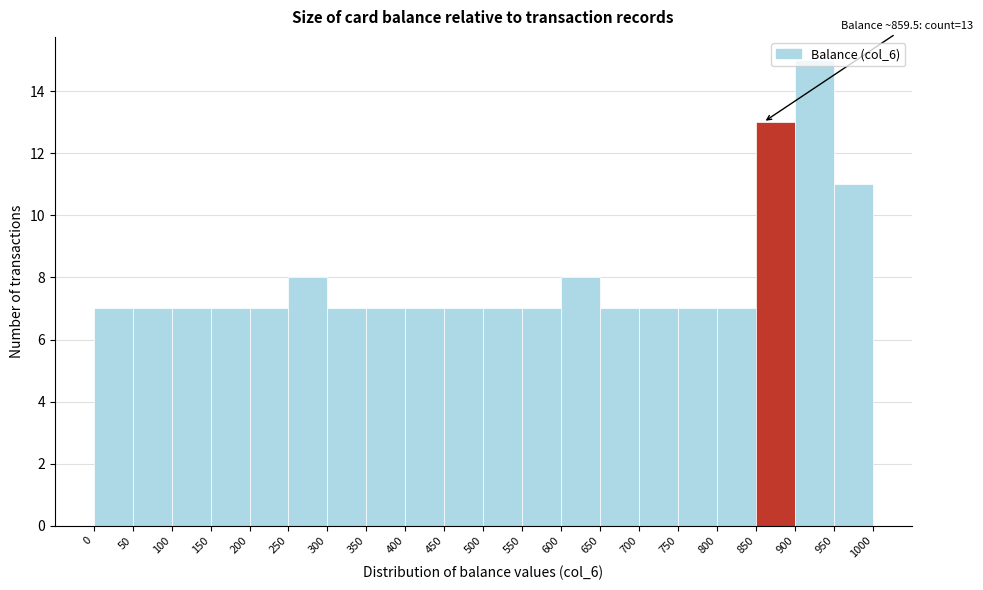

Which range on the x-axis has the tallest bar?

900 to 950